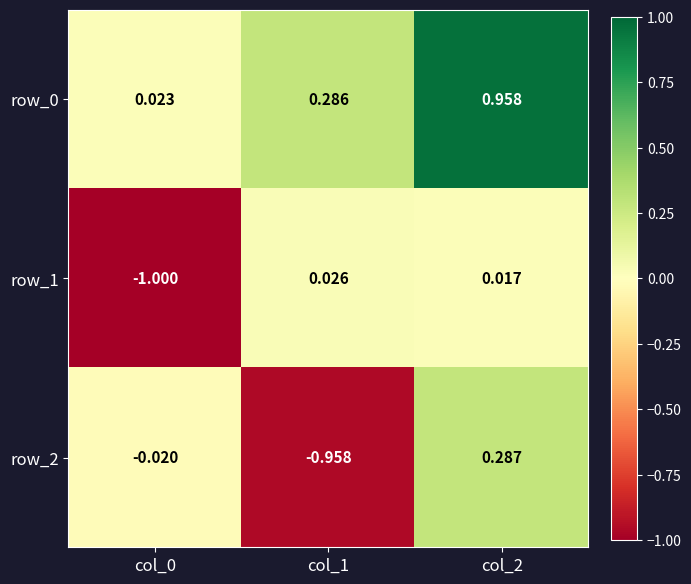

Which series has the widest spread of values?

row_2